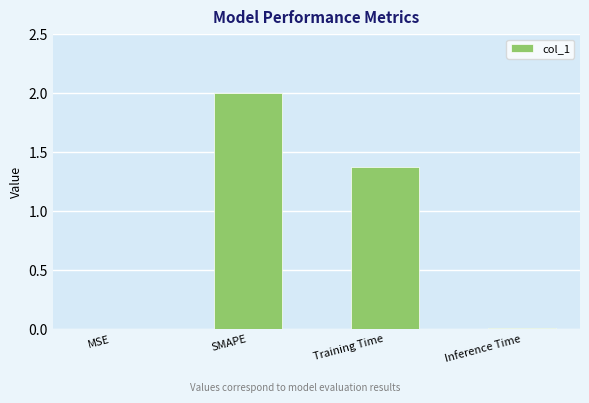

Where is the data nearest to the value 1?

Training Time